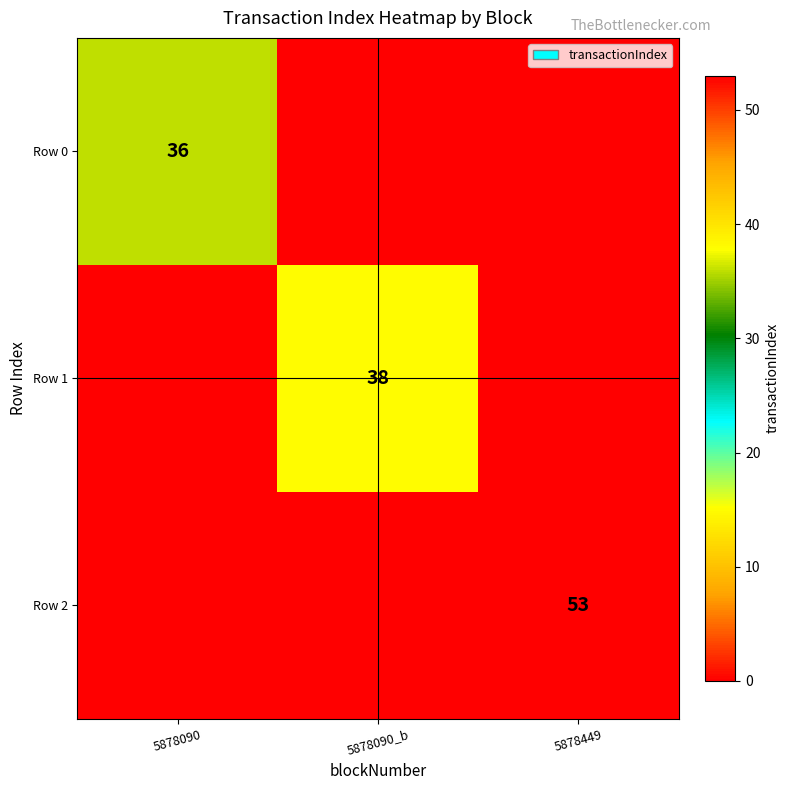

The value of Row 0 at 5878090 is 36. True or false?

True